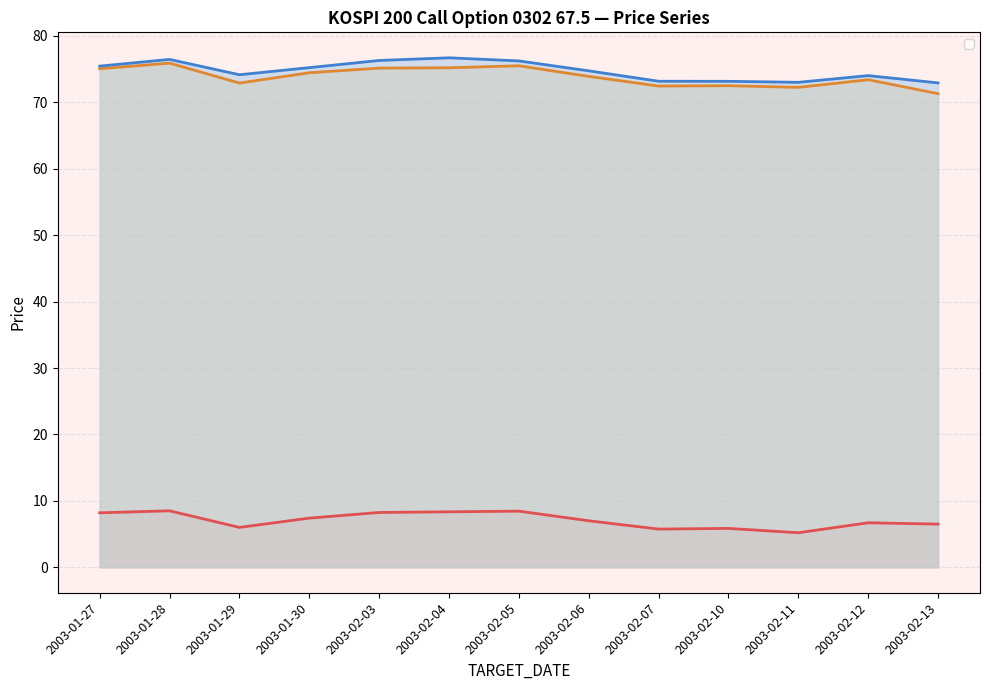

What is the total value across all series at 2003-02-04?

160.2